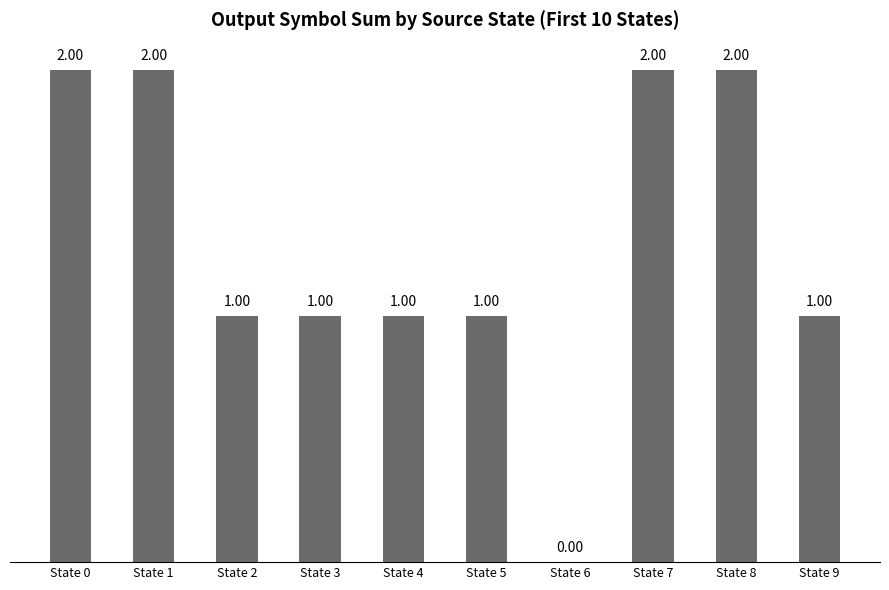

Are the bars horizontal?

No